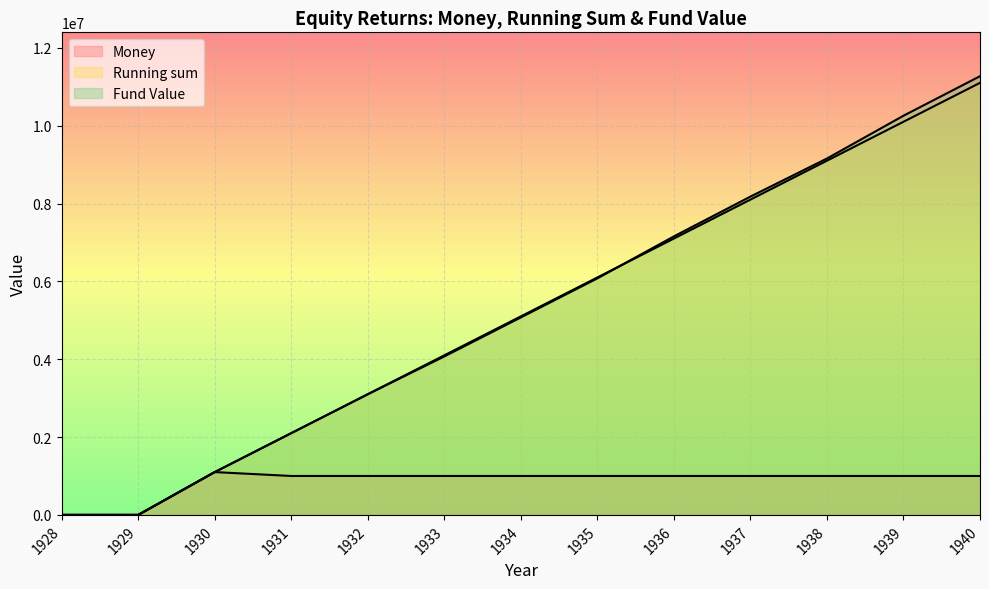

Is it true that Money equals 645358.7 at 1930?

False